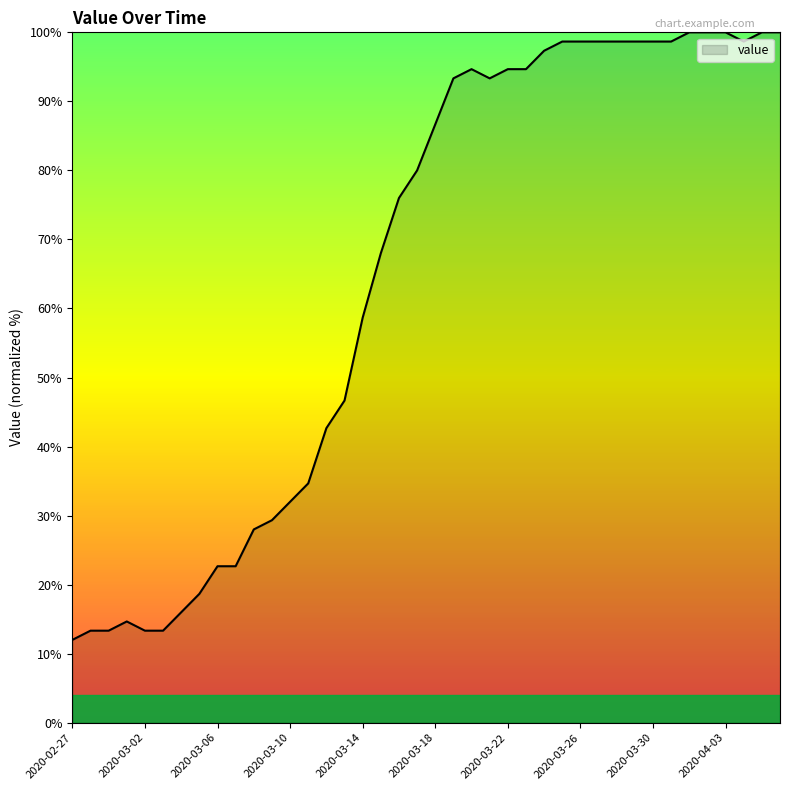

What is the greatest value displayed?

100.0